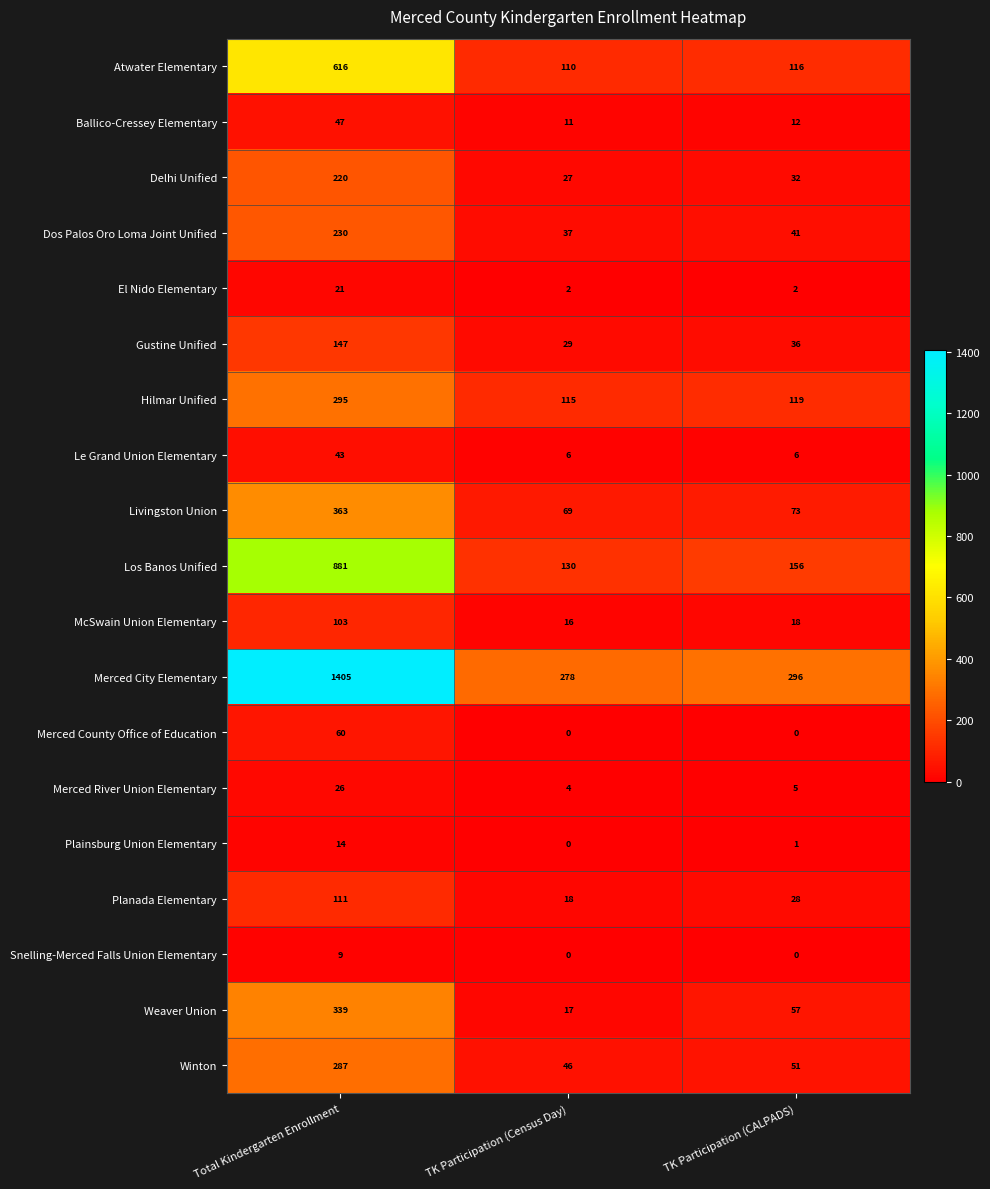

Rank the categories by Weaver Union value from highest to lowest.

Total Kindergarten Enrollment, TK Participation (CALPADS), TK Participation (Census Day)